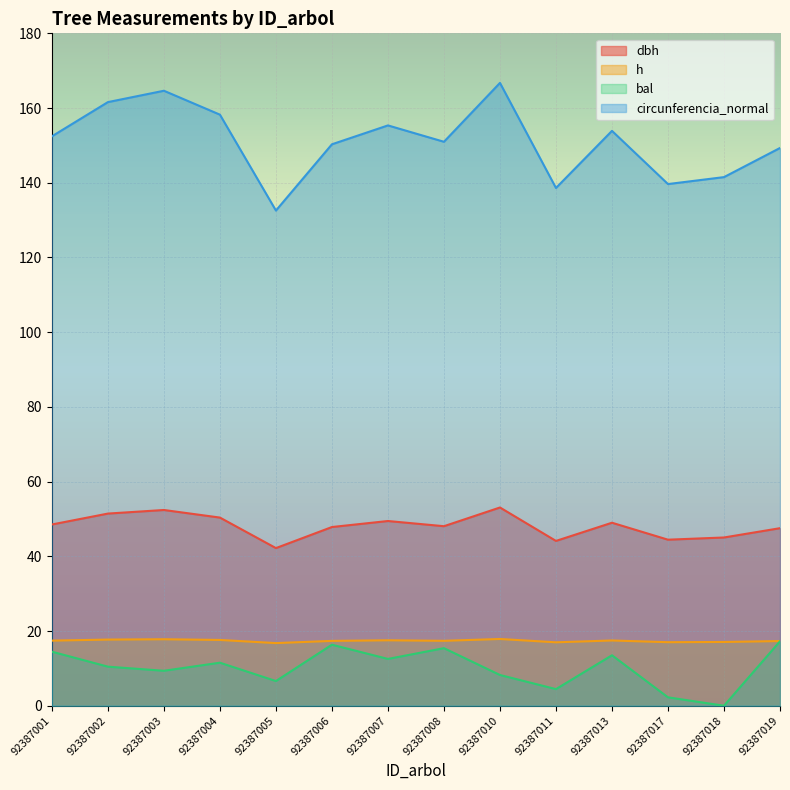

Rank the categories by h value from lowest to highest.

92387005, 92387011, 92387017, 92387018, 92387019, 92387006, 92387008, 92387001, 92387013, 92387007, 92387004, 92387002, 92387003, 92387010